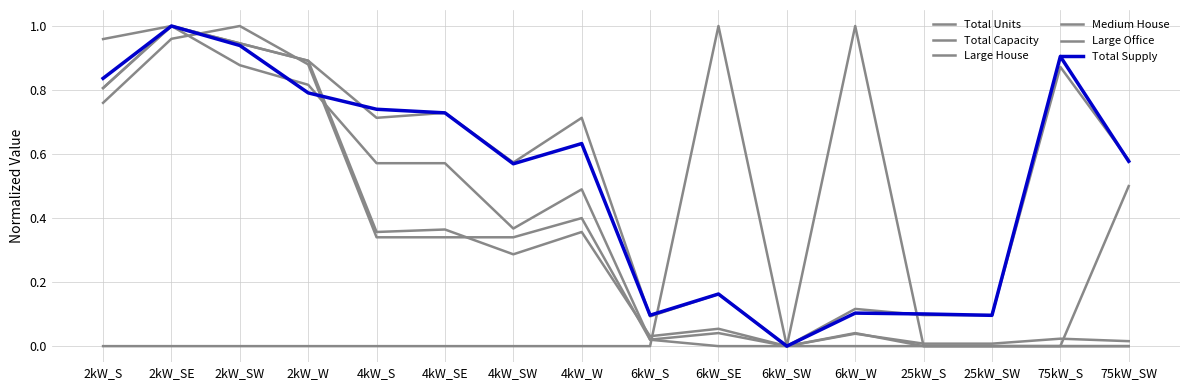

At which label does Total Capacity reach its peak?

2kW_SE